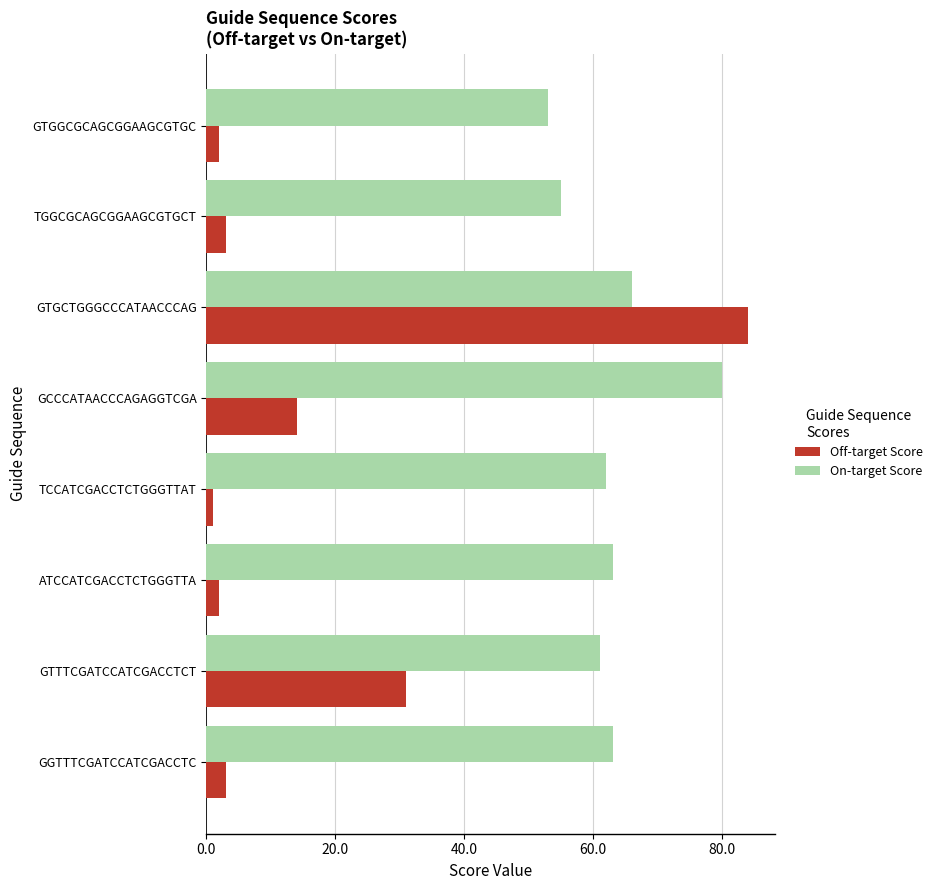

Between GTGCTGGGCCCATAACCCAG and ATCCATCGACCTCTGGGTTA, which series saw the biggest shift?

Off-target Score